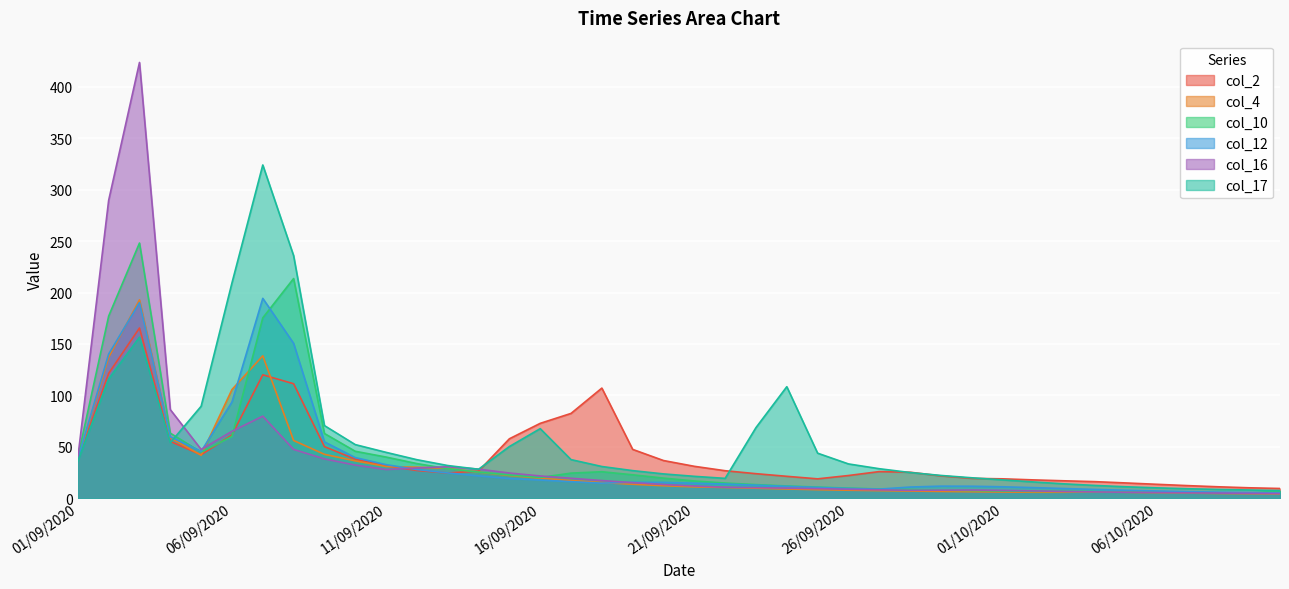

Where is the first local maximum for col_16?

03/09/2020